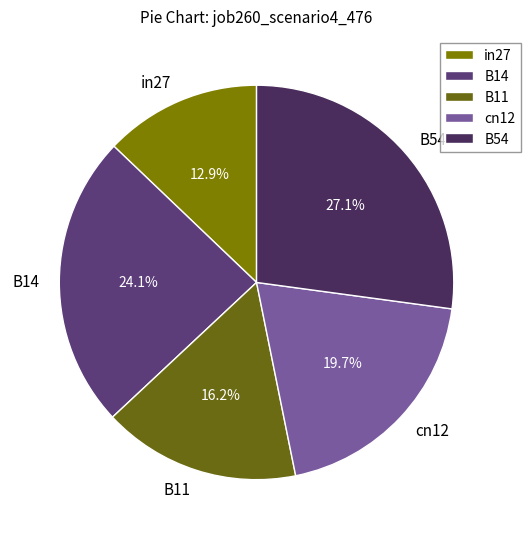

Which category has the biggest portion of the pie?

B54